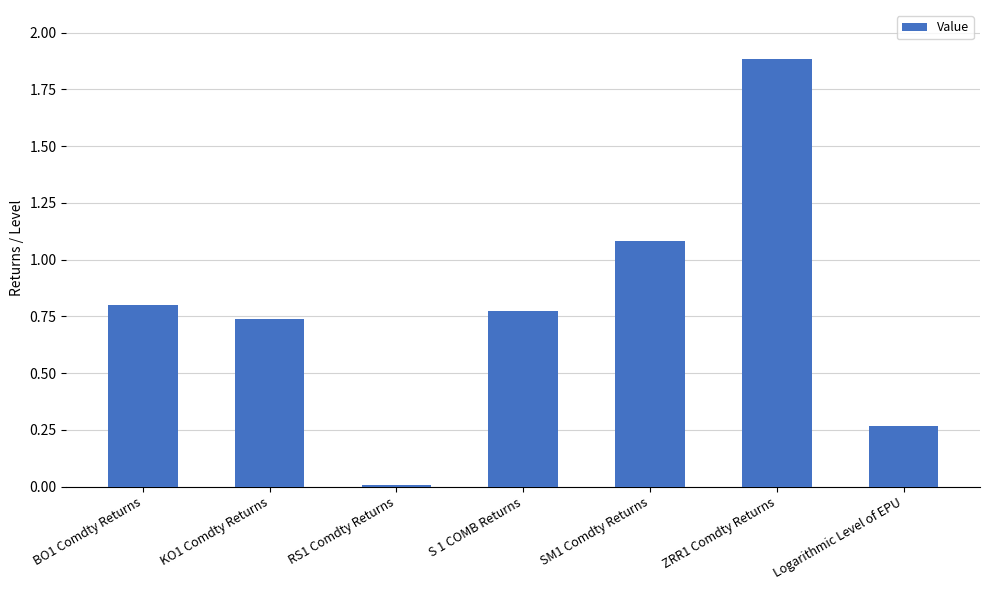

What is the greatest value displayed?

1.9